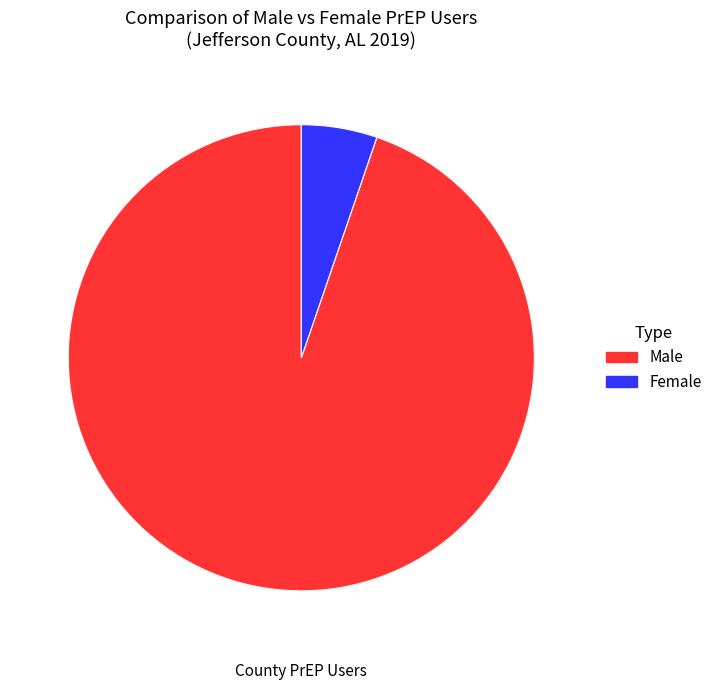

Is there any slice that represents more than half of the pie?

Yes